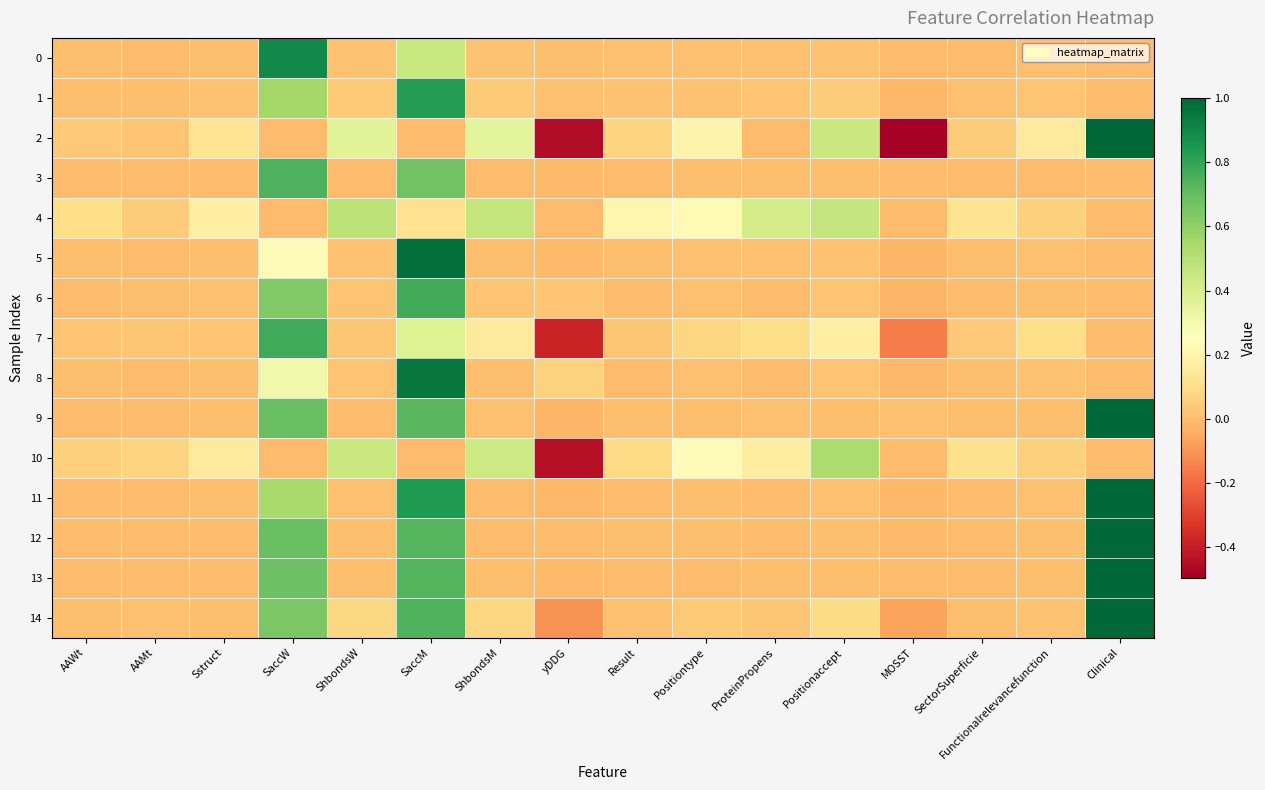

Count the number of categories in the chart.

16